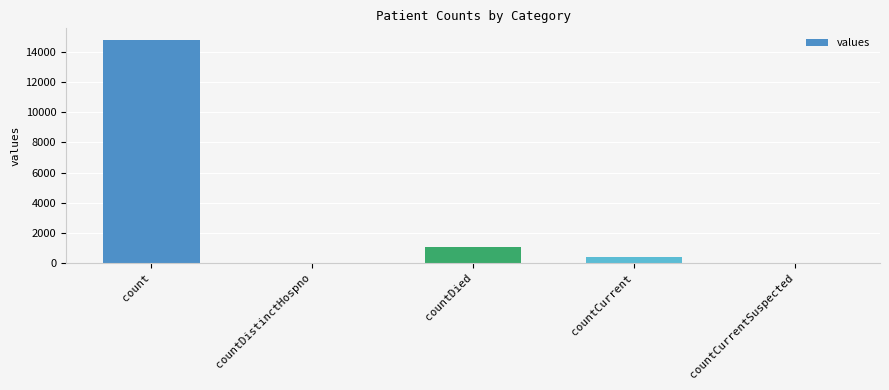

Between countDied and countCurrentSuspected, which is larger?

countDied